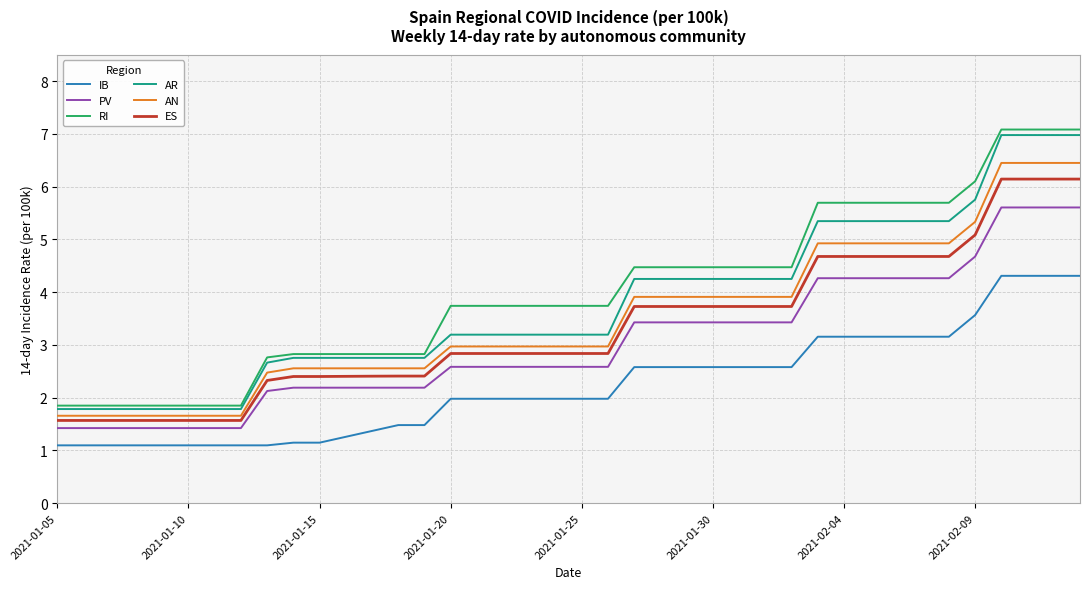

Which series has the largest total across all categories?

RI